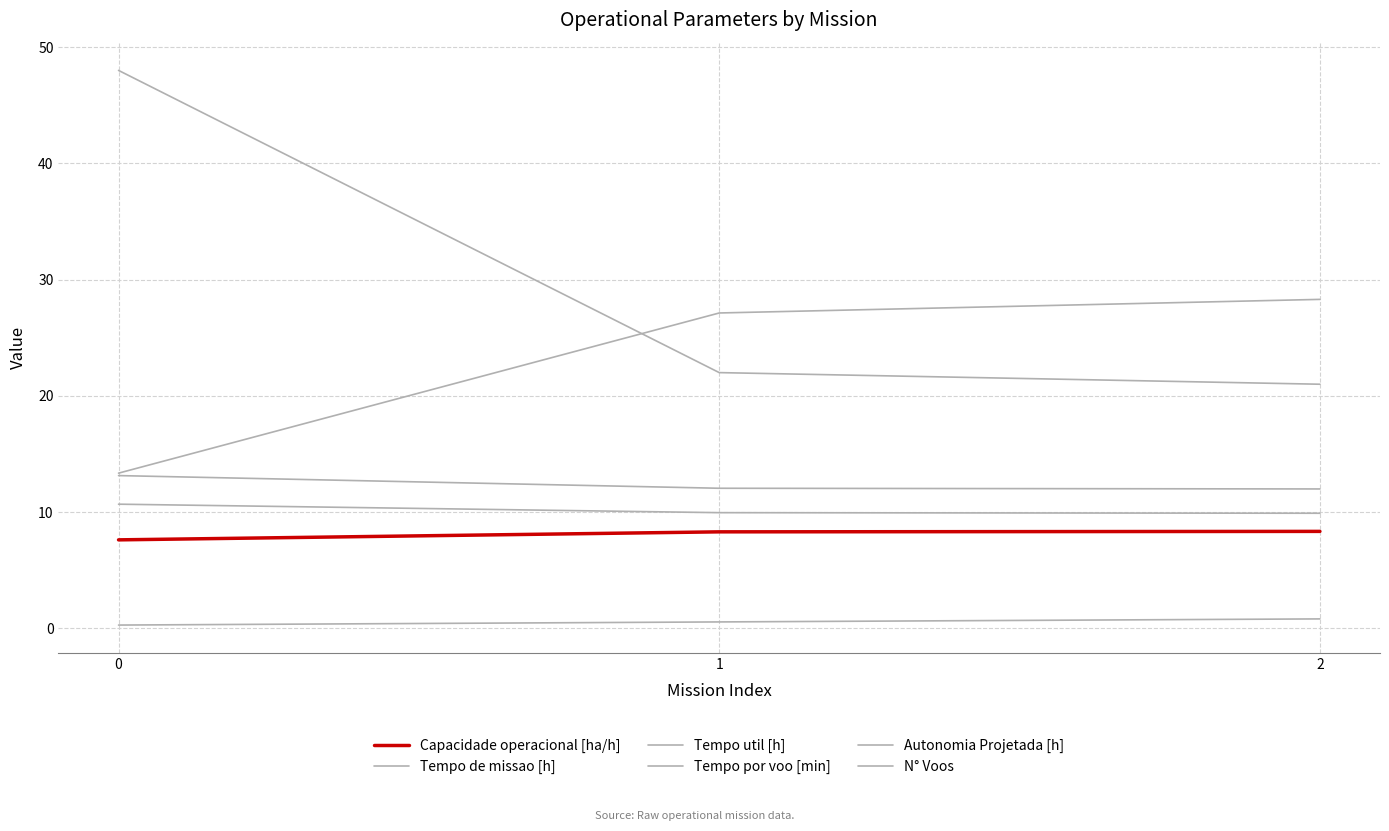

Does the chart display data point markers on the line(s)?

No